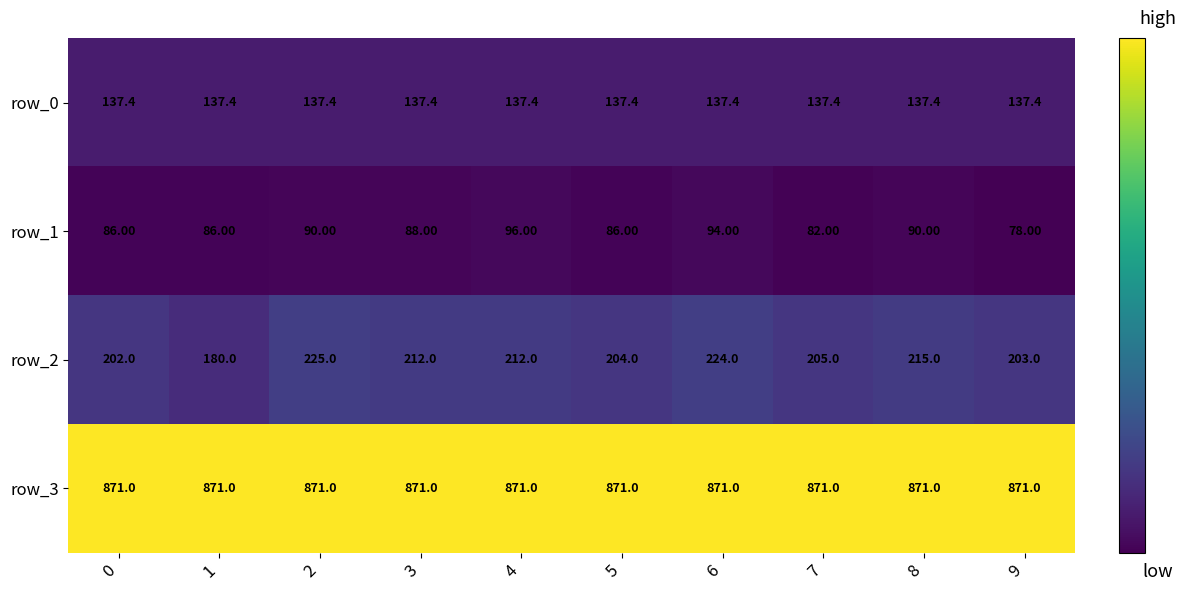

Count the row_1 values in the range 86 to 90.

6